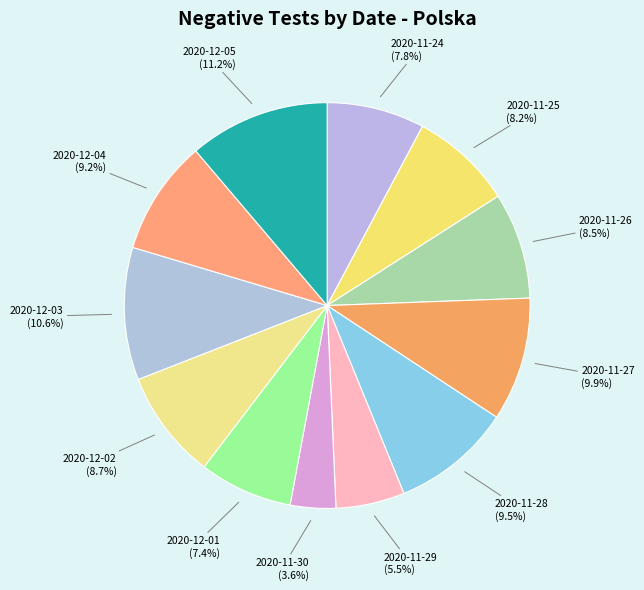

True or false: 2020-12-05 accounts for 11% of the total.

True